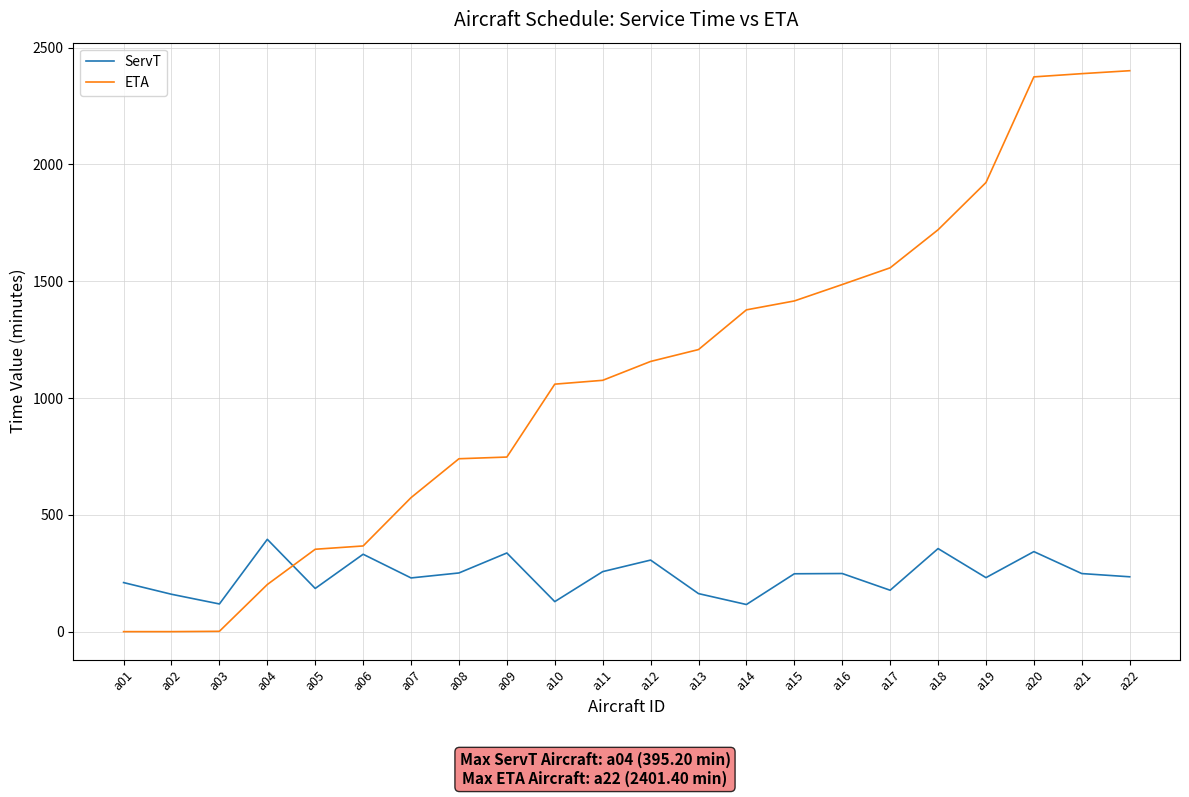

What is the difference between the ServT values at a04 and a13?

232.4